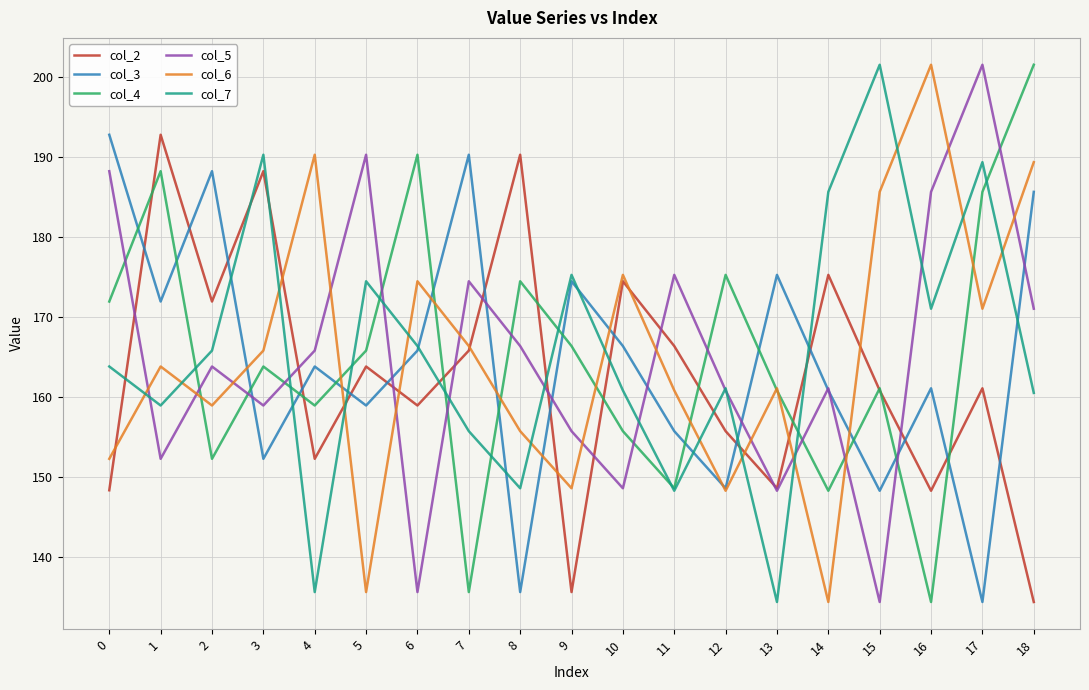

Is it true that col_5 equals 160.9 at 12?

True